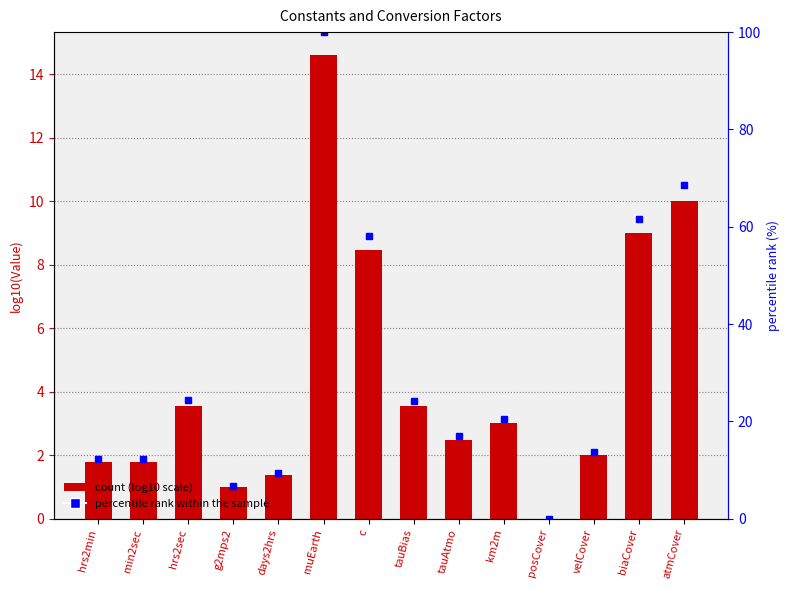

At which category does the chart reach its peak across all series?

muEarth